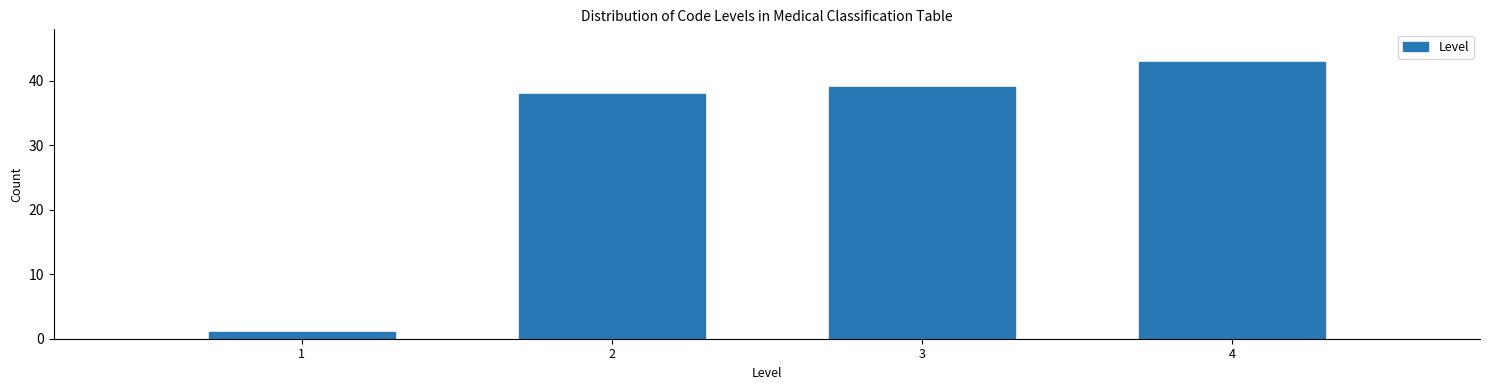

Reading right to left, transcribe all the data shown in this chart.

4=43	3=39	2=38	1=1